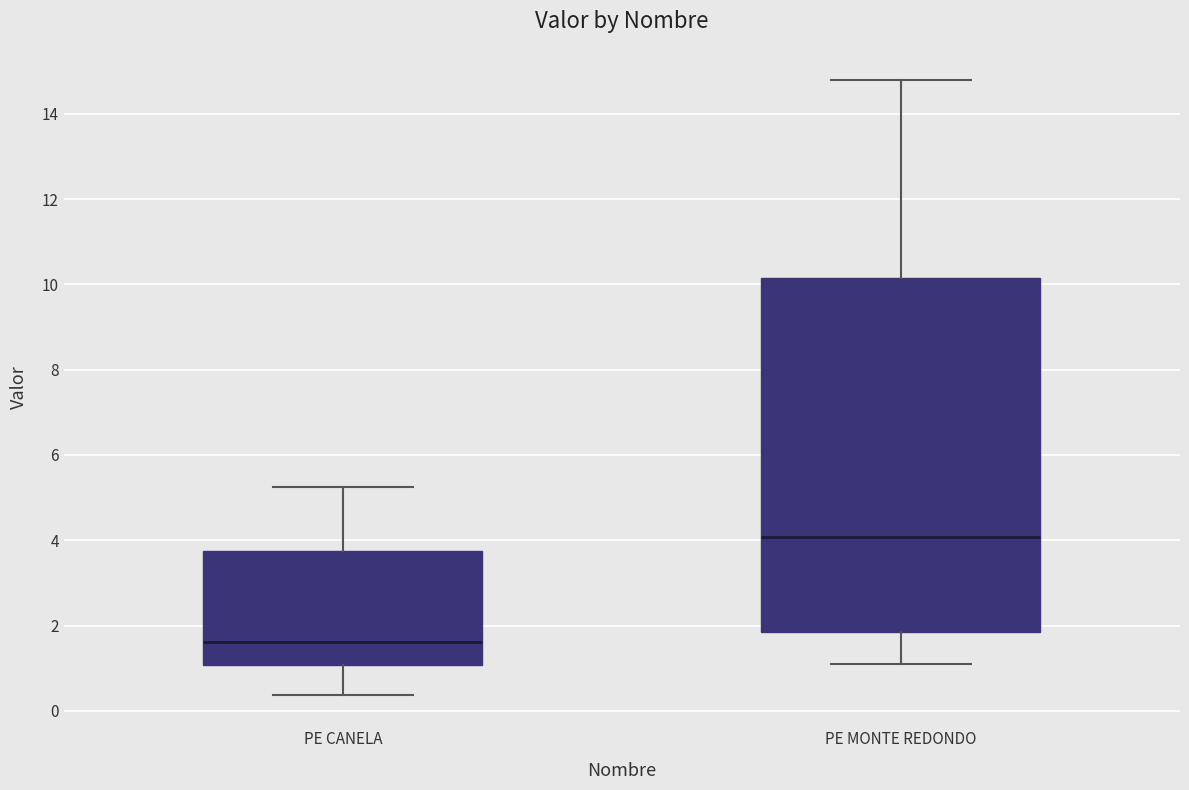

Where does the lower whisker of the box for PE CANELA end on the y-axis? The values are not printed on the chart, so give them approximately, as read against the axis.

0.4